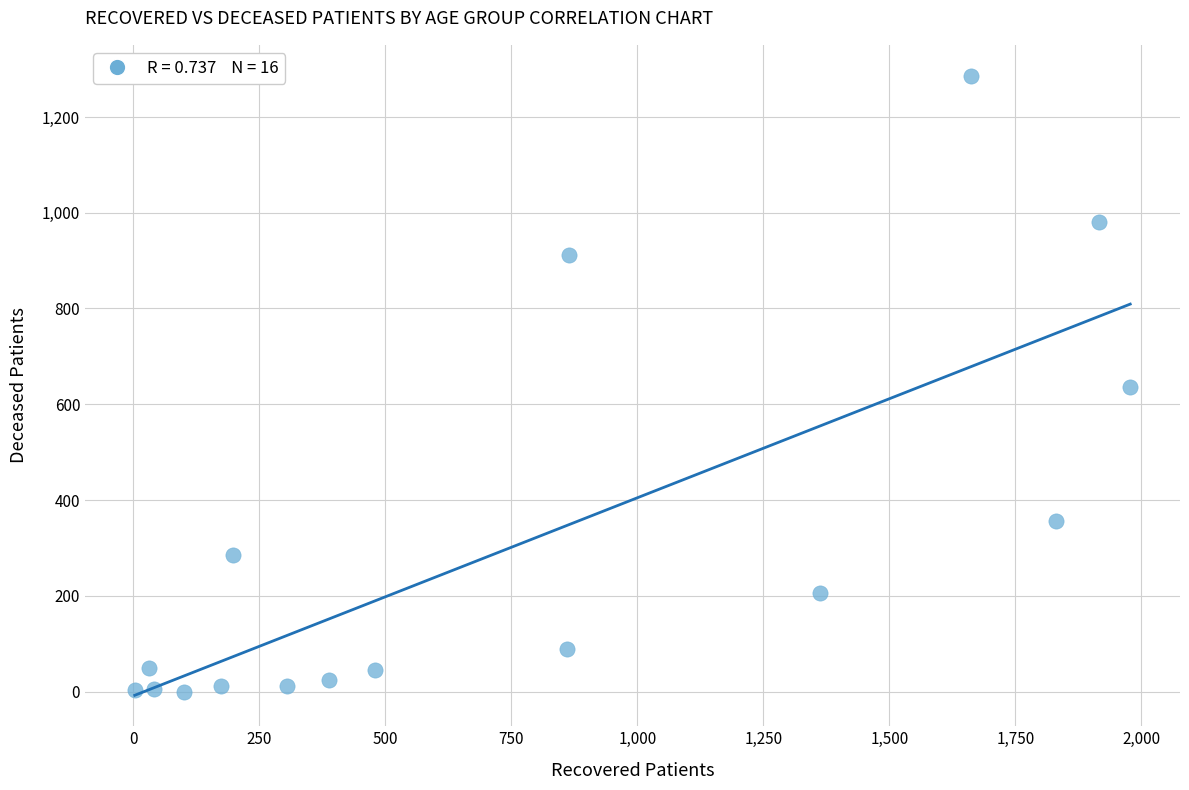

What is the range of X values (max minus min)?

1975